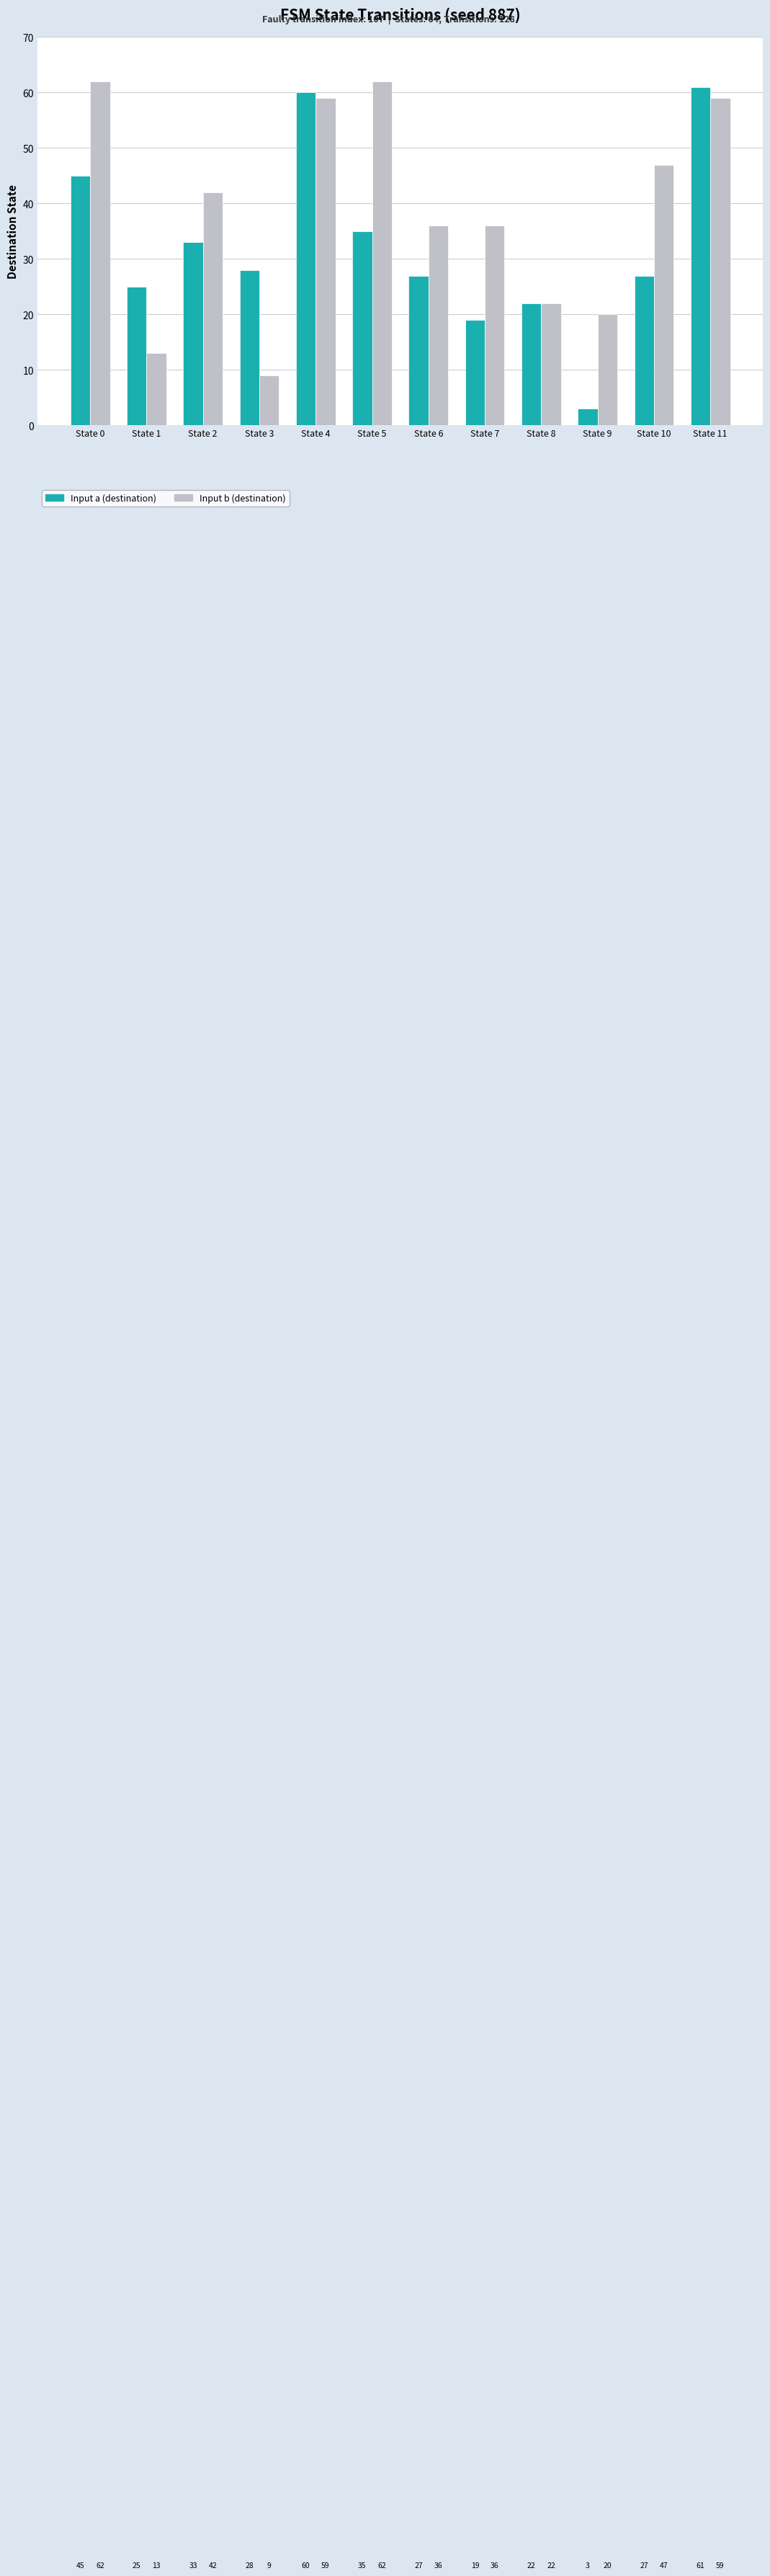

What is the total value across all series at State 7?

55